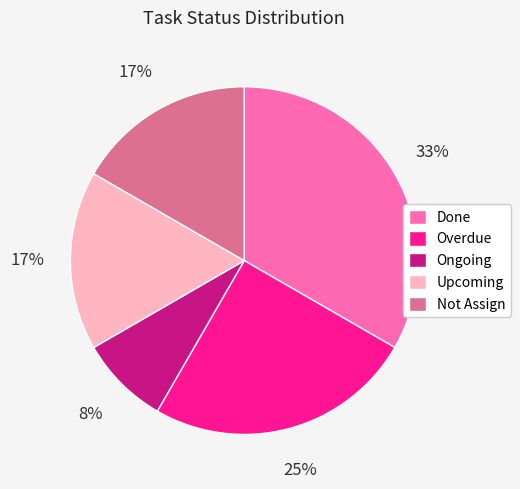

To the nearest percent, what is the combined percentage of Done and Upcoming?

50%